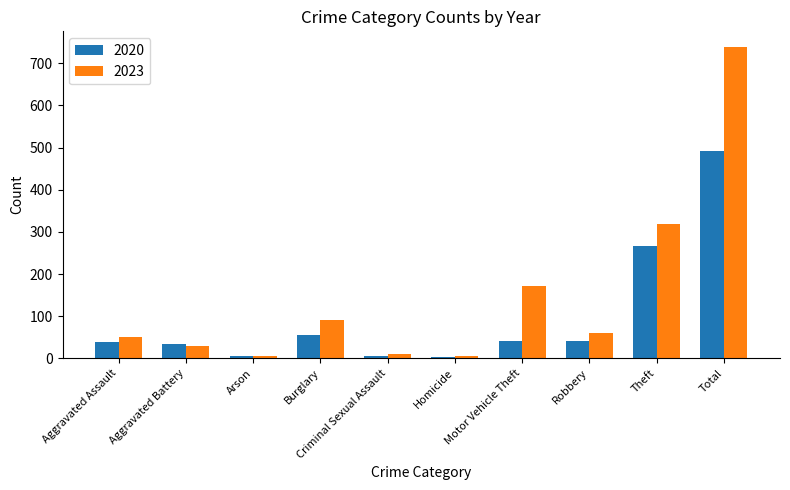

Between Burglary and Total, which series saw the biggest shift?

2023